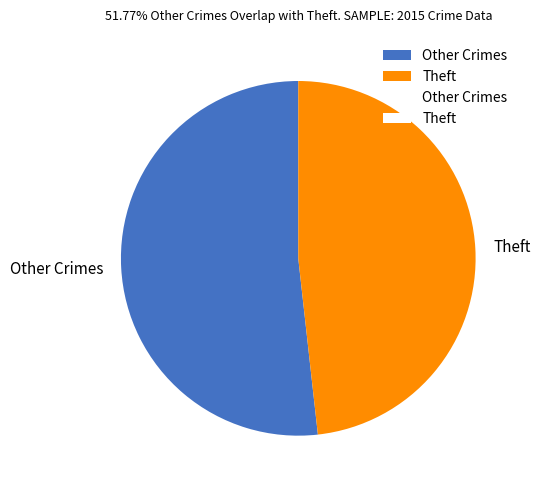

Count the number of slices in the pie.

2